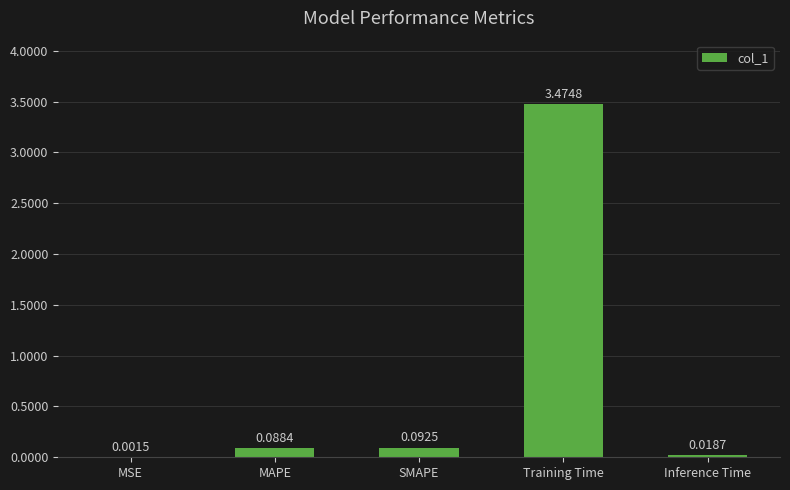

What is the sum of the values at SMAPE and Training Time?

3.6